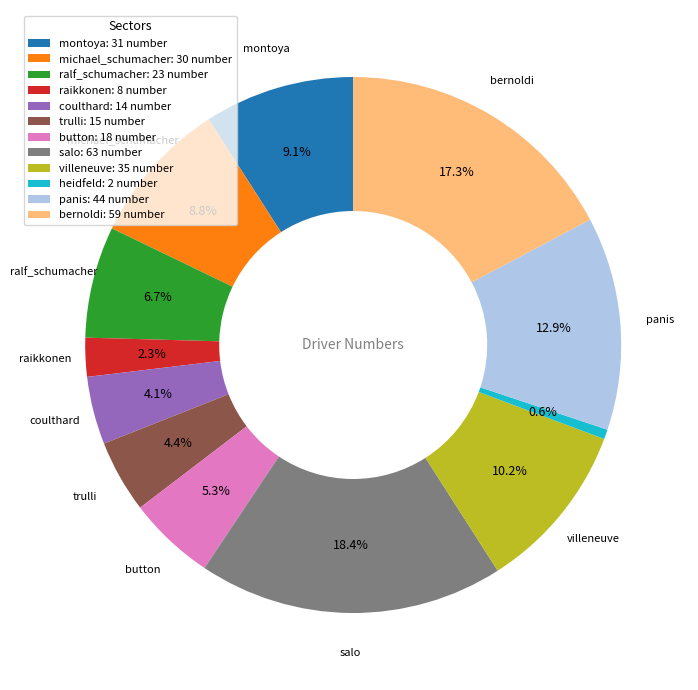

Which slice is the largest?

salo: 63 number